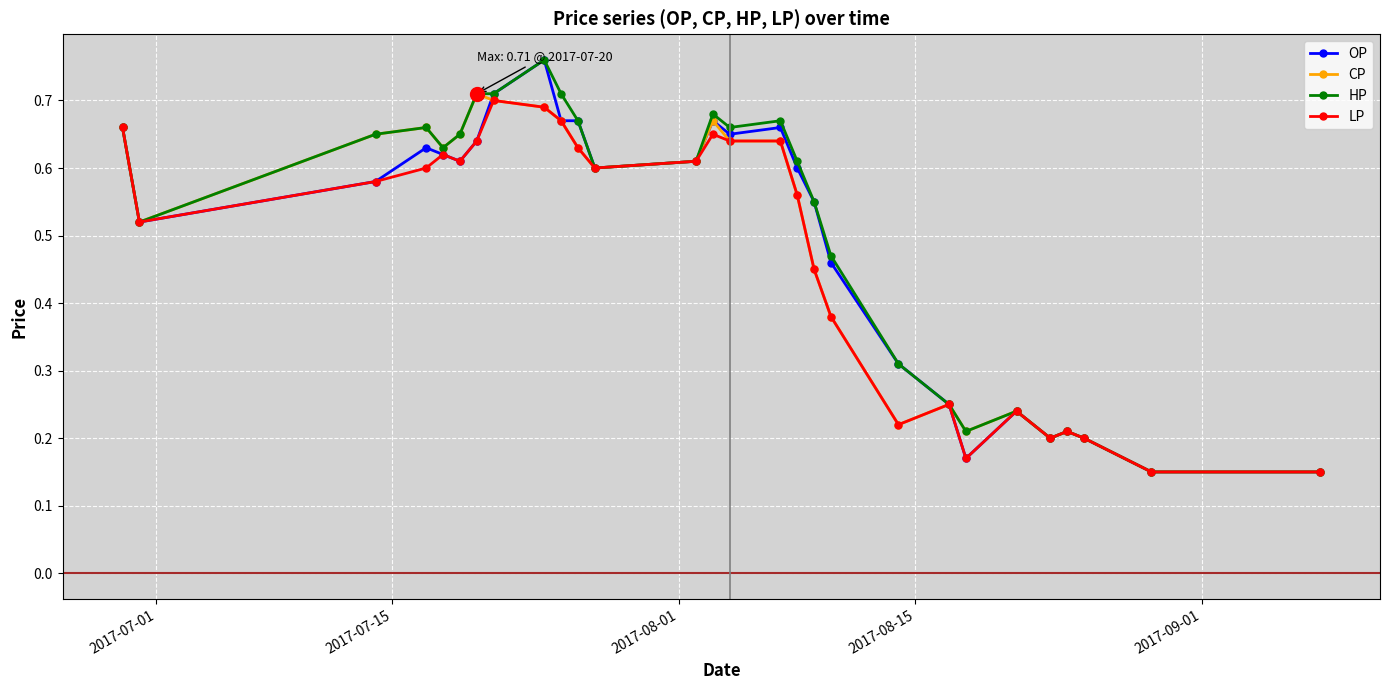

Which series has the largest range (max minus min)?

OP